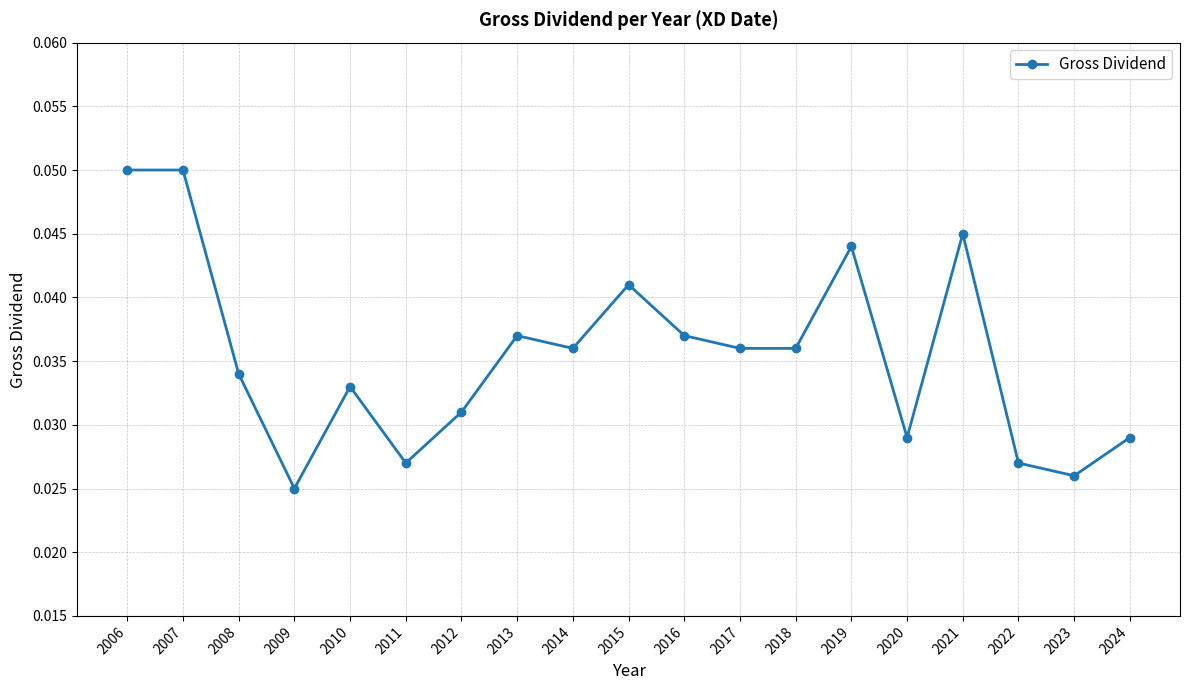

True or false: there are more than 0 points higher than both neighbors.

True